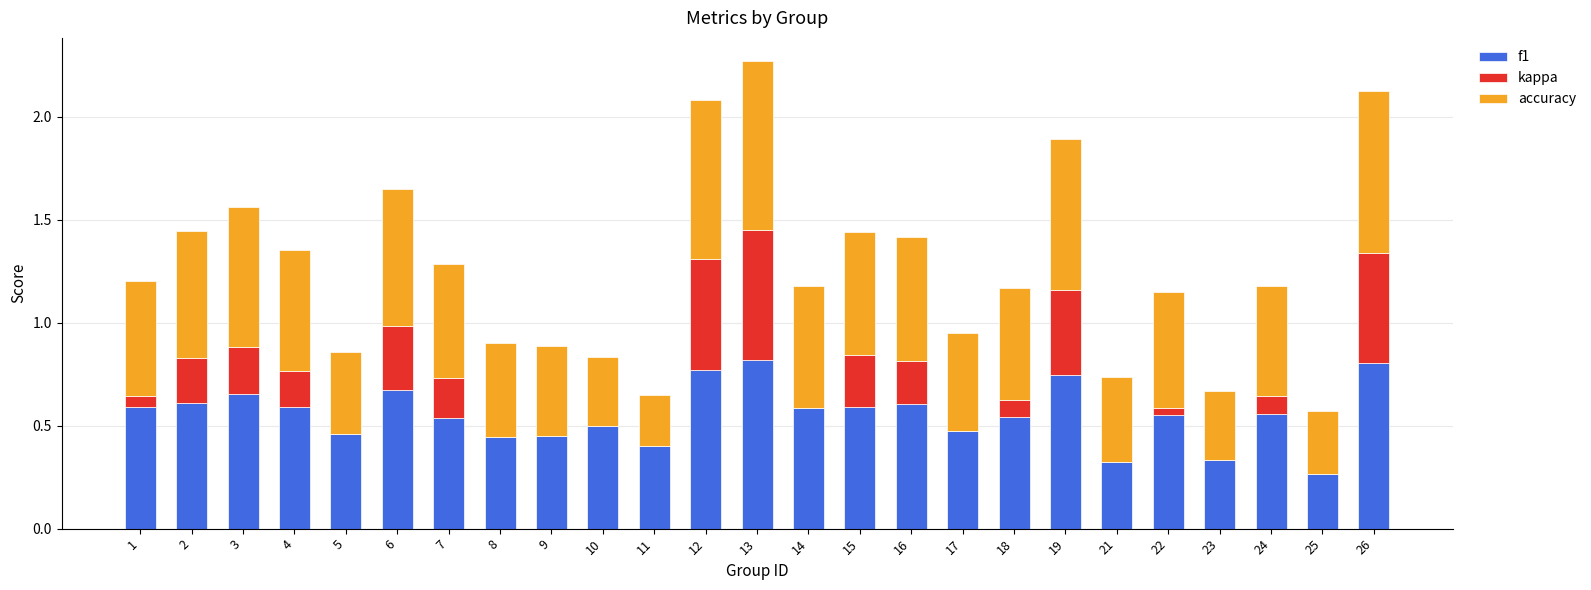

At which category is the sum across all series the highest?

13